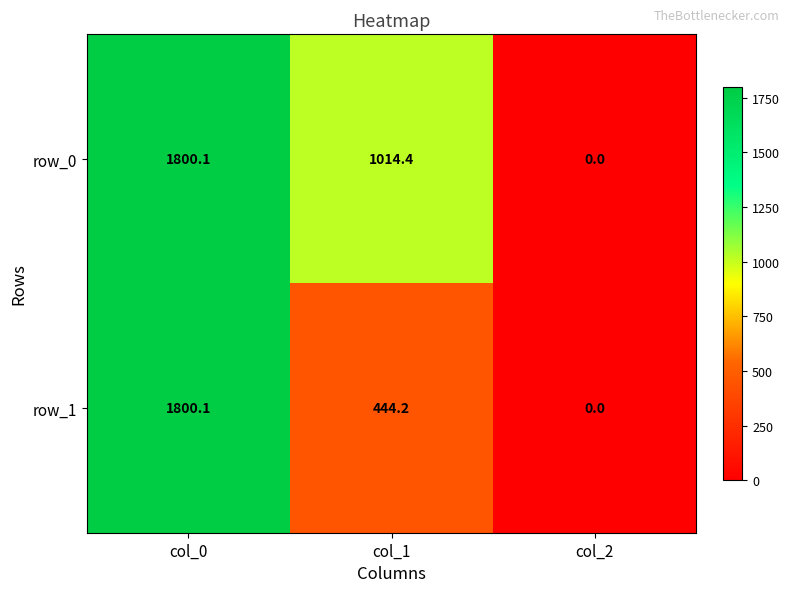

The value of row_0 at col_1 is 1014.4. True or false?

True